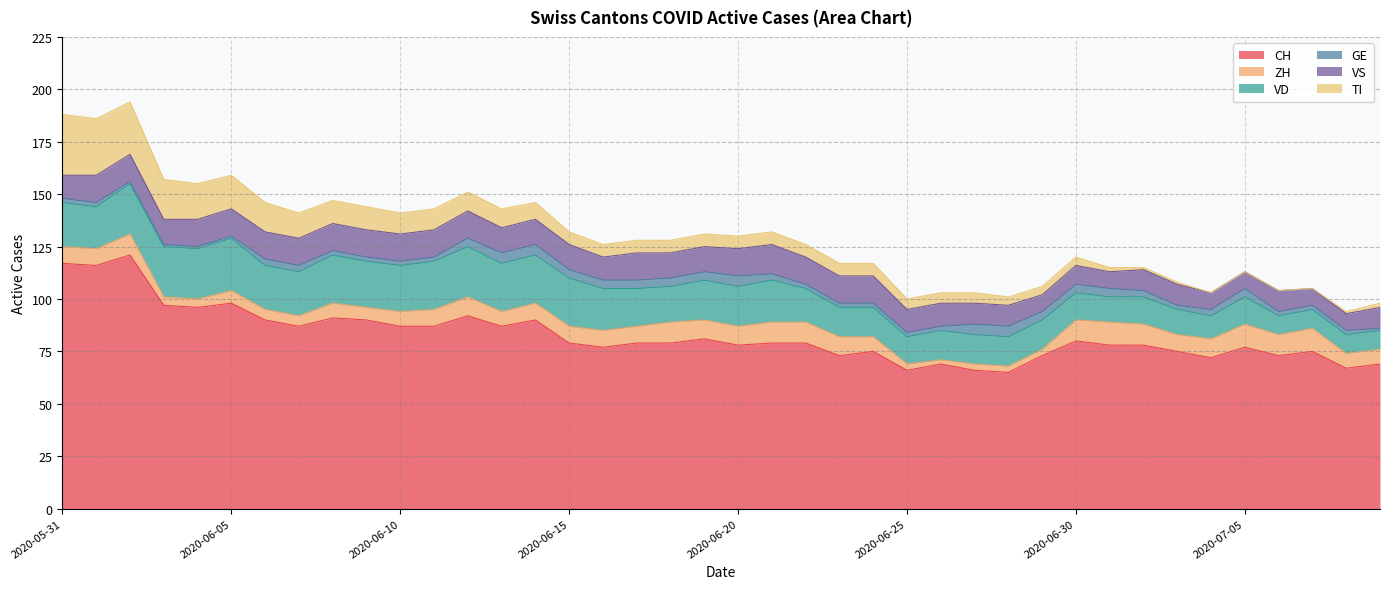

Between 2020-06-04 and 2020-06-14, which series saw the biggest shift?

TI